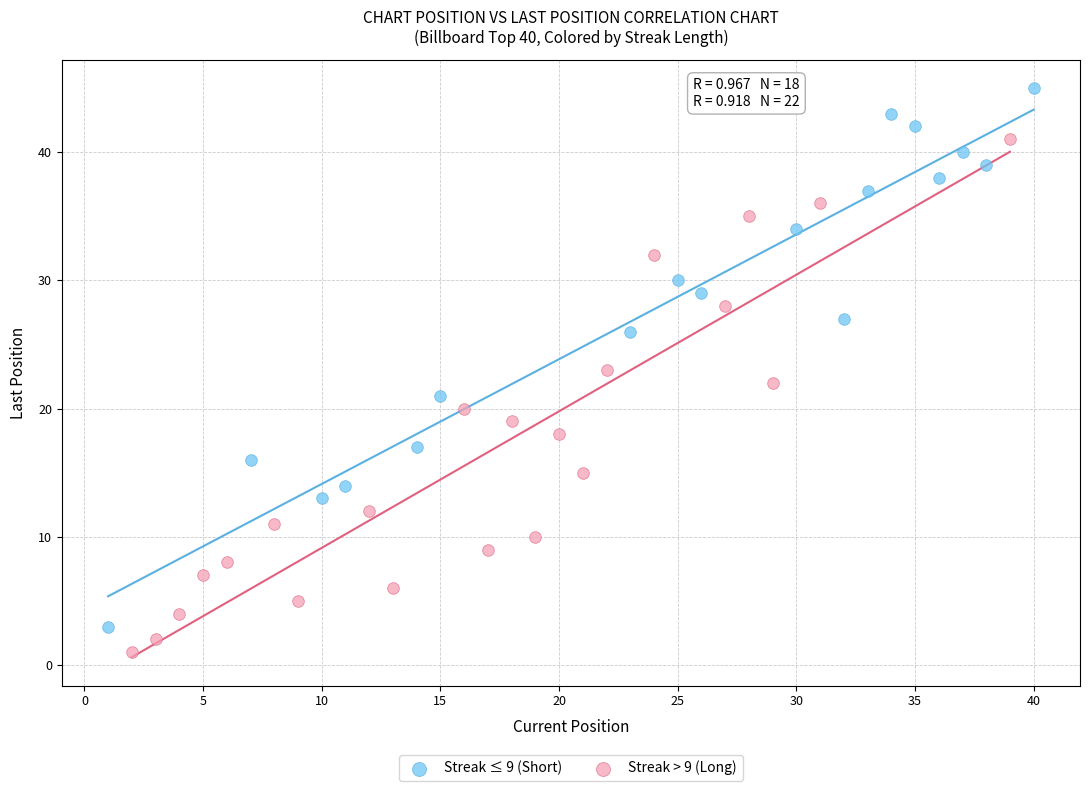

Which series has the largest Y range (max minus min)?

Streak ≤ 9 (Short)